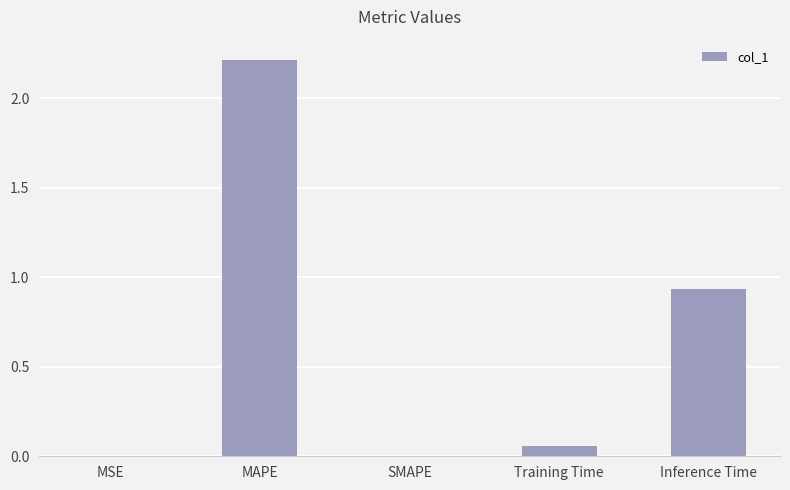

Count the number of categories in the chart.

5